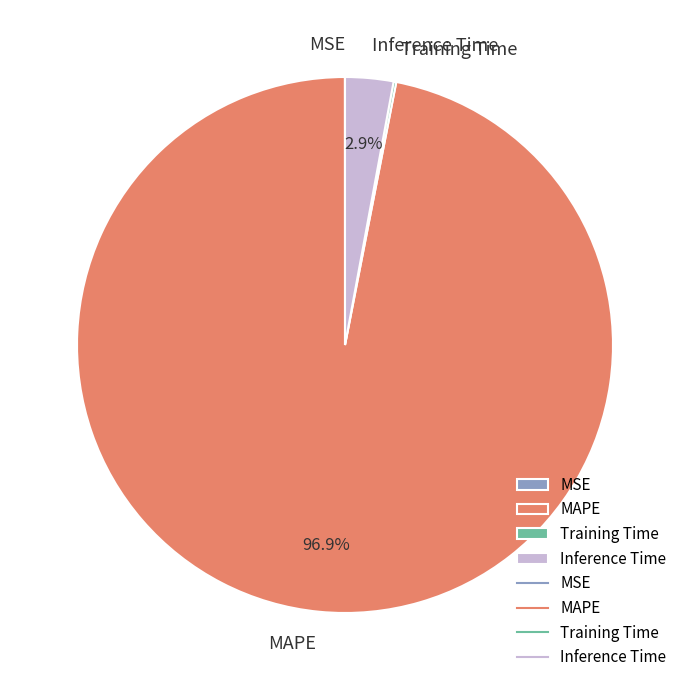

Does MAPE represent more than half of the total?

Yes